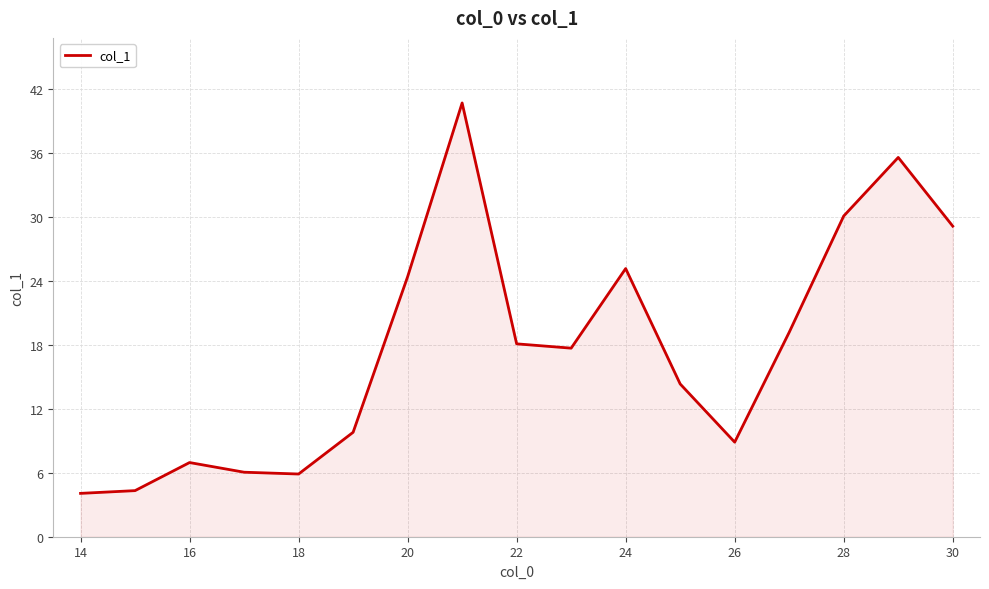

What is the minimum value shown in the chart?

4.1